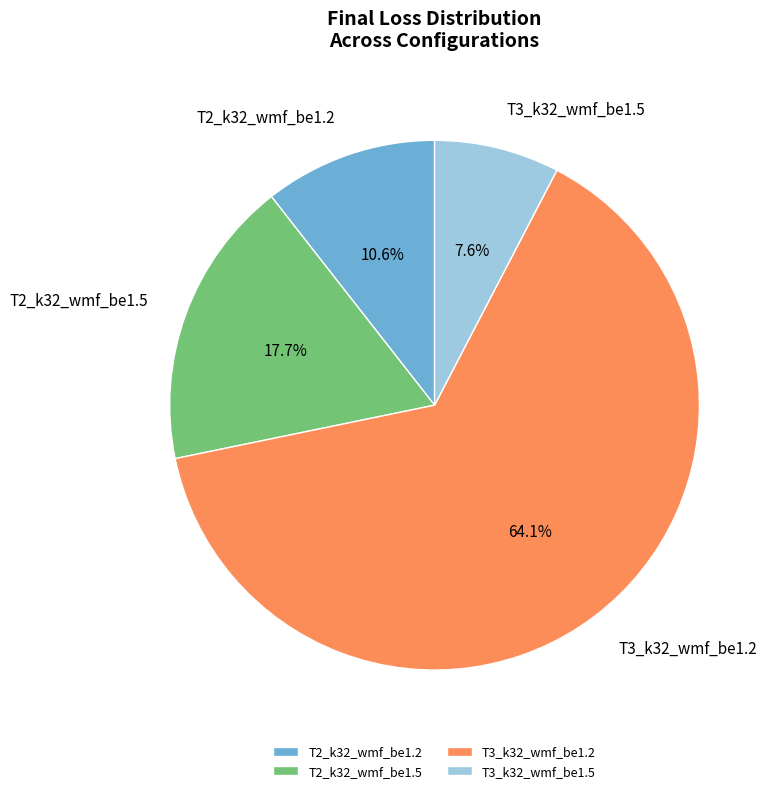

What percentage is NOT represented by T3_k32_wmf_be1.2?

35.9%